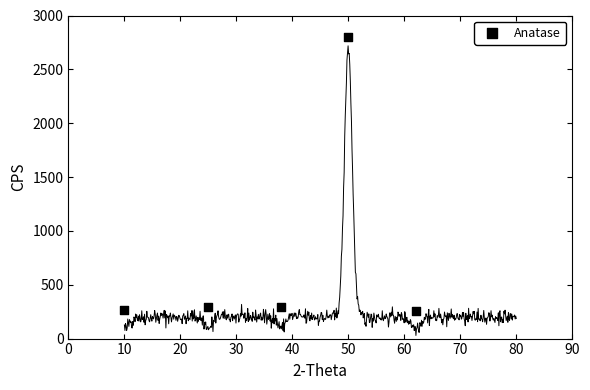

What is the change in value from 0 to 0?

-5.8